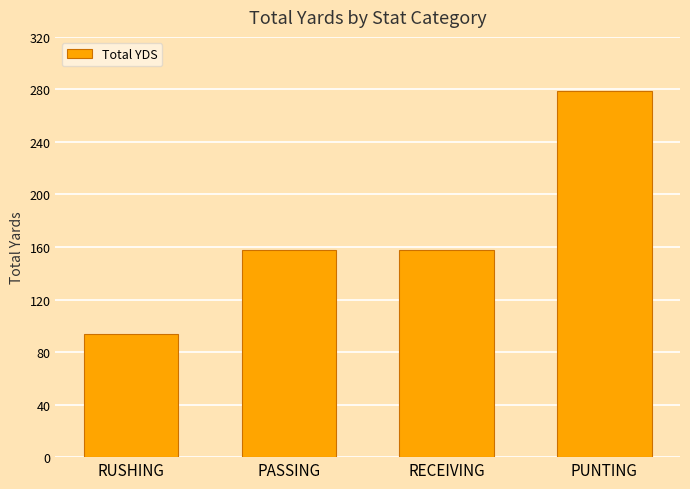

What is the change in value from RUSHING to RECEIVING?

+64